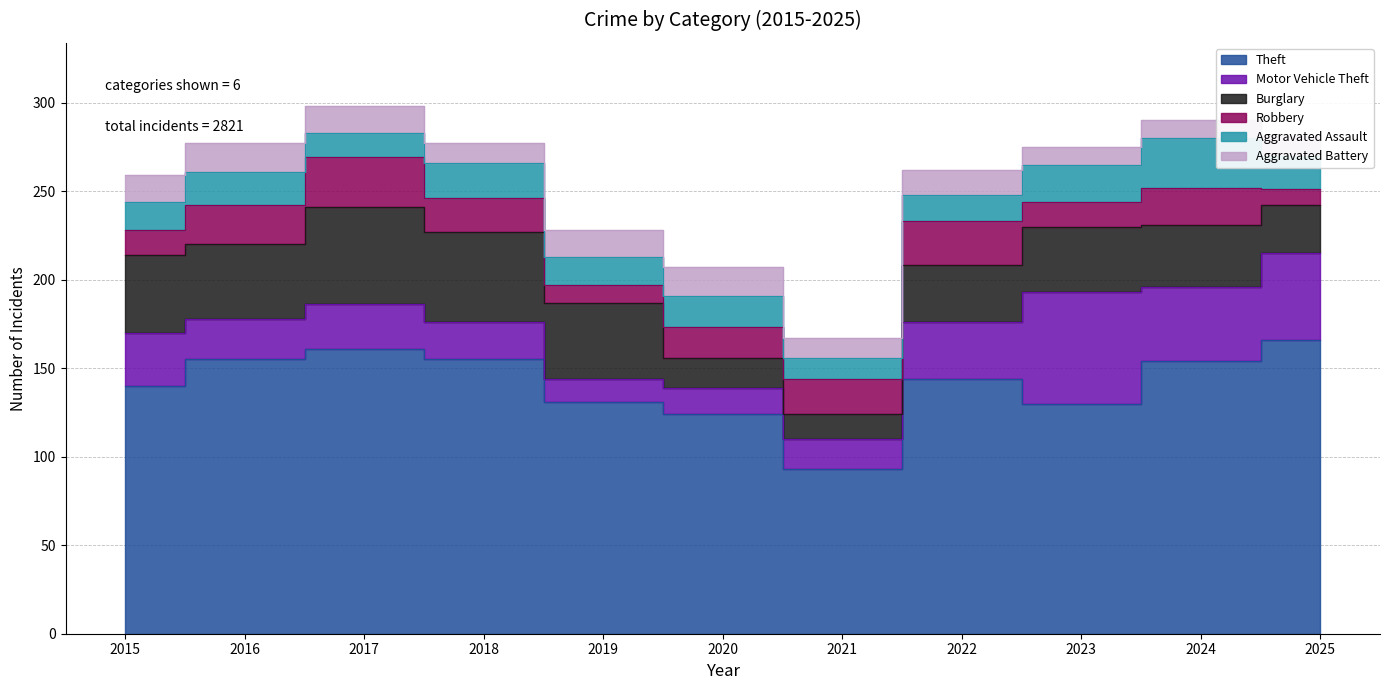

Reading left to right, extract all data points from this chart.

Theft: 140	155	161	155	131	124	93	144	130	154	166
Motor Vehicle Theft: 30	23	25	21	13	15	17	32	63	42	49
Burglary: 44	42	55	51	43	17	14	32	37	35	27
Robbery: 14	22	28	19	10	17	20	25	14	21	9
Aggravated Assault: 16	19	14	20	16	18	12	15	21	28	19
Aggravated Battery: 15	16	15	11	15	16	11	14	10	10	11